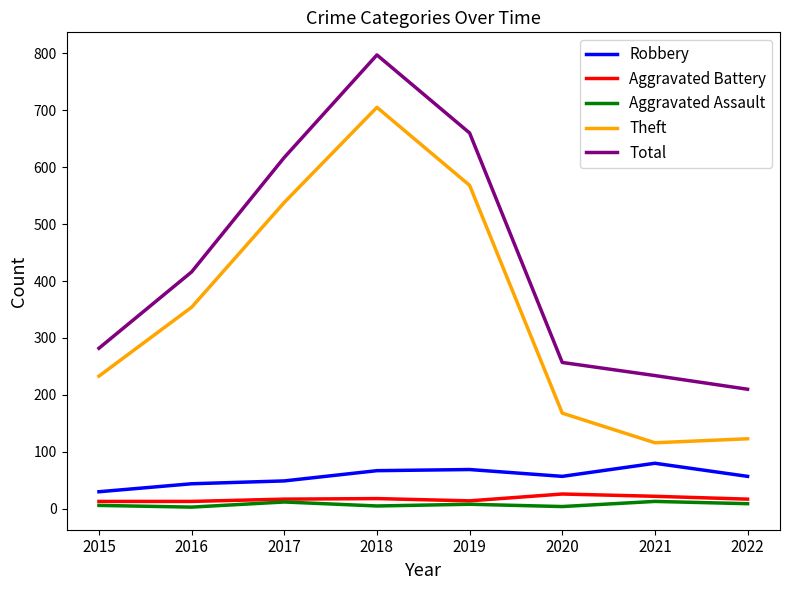

At which label does Theft reach its peak?

2018